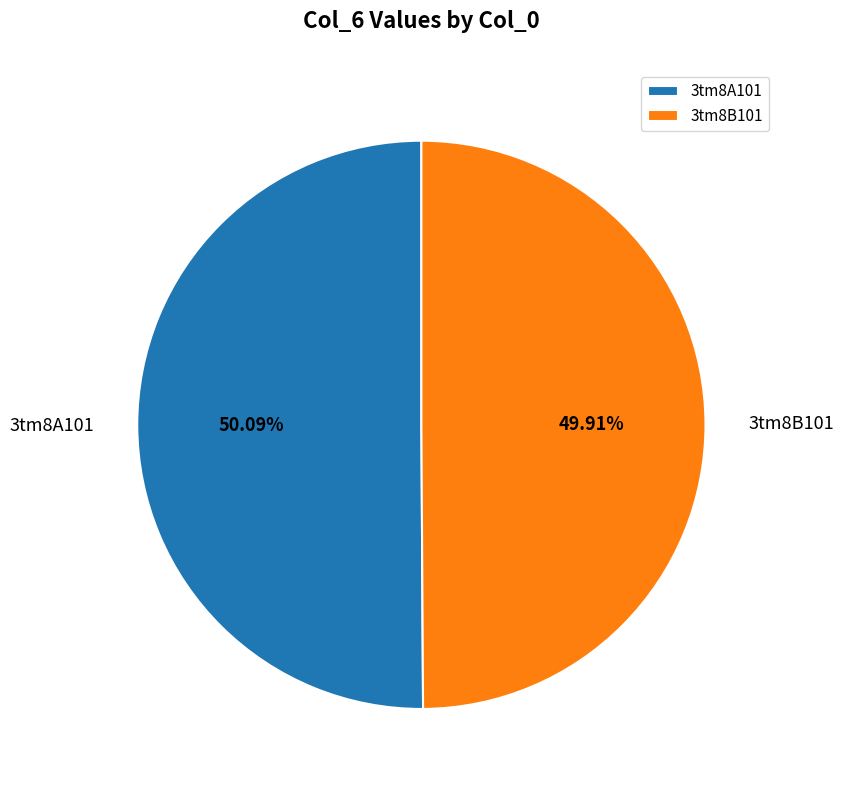

Combined, do 3tm8B101 and 3tm8A101 account for over 50%?

Yes